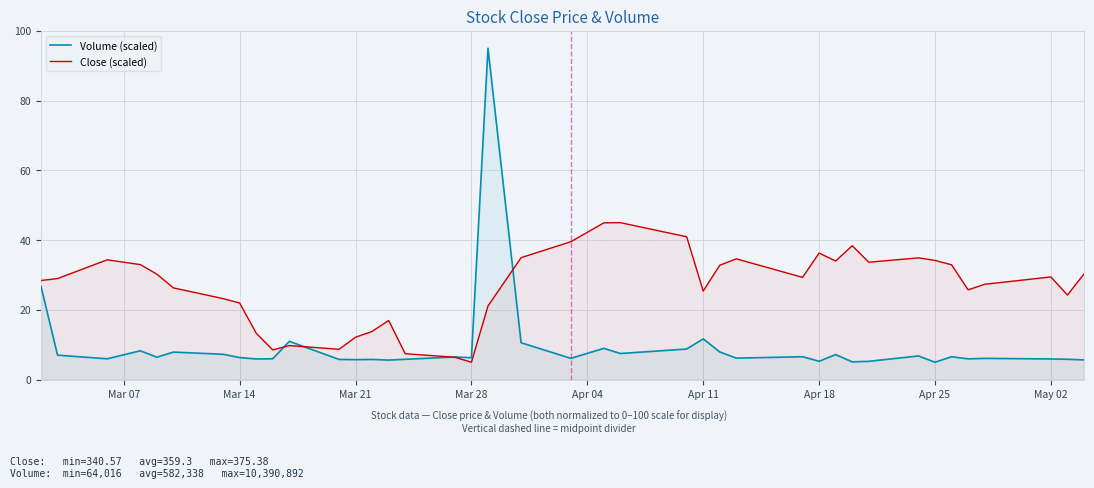

In Volume (scaled), how many points are higher than both neighbors (excluding endpoints)?

13